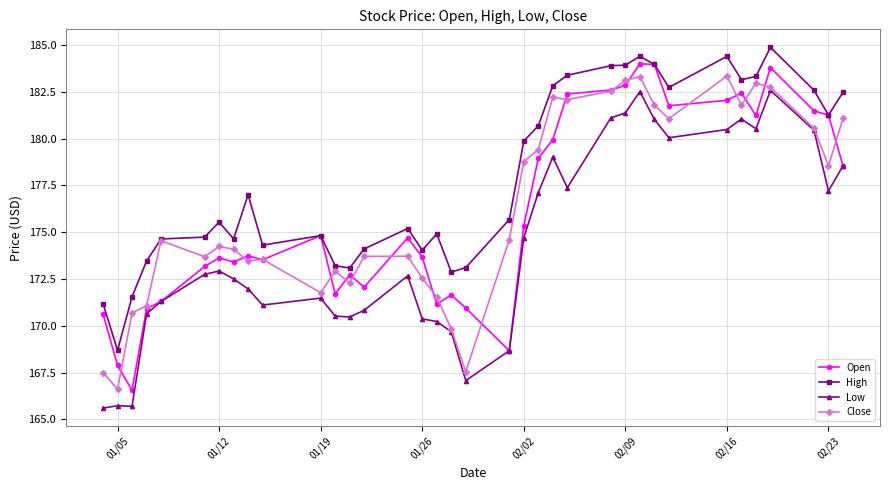

What is the value of the High point at the 17th from the left?

174.9